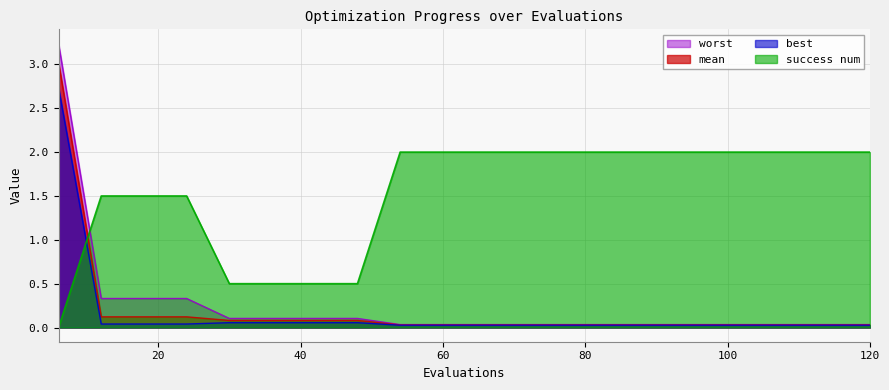

The worst series shows 0.0 at 48. True or false?

False